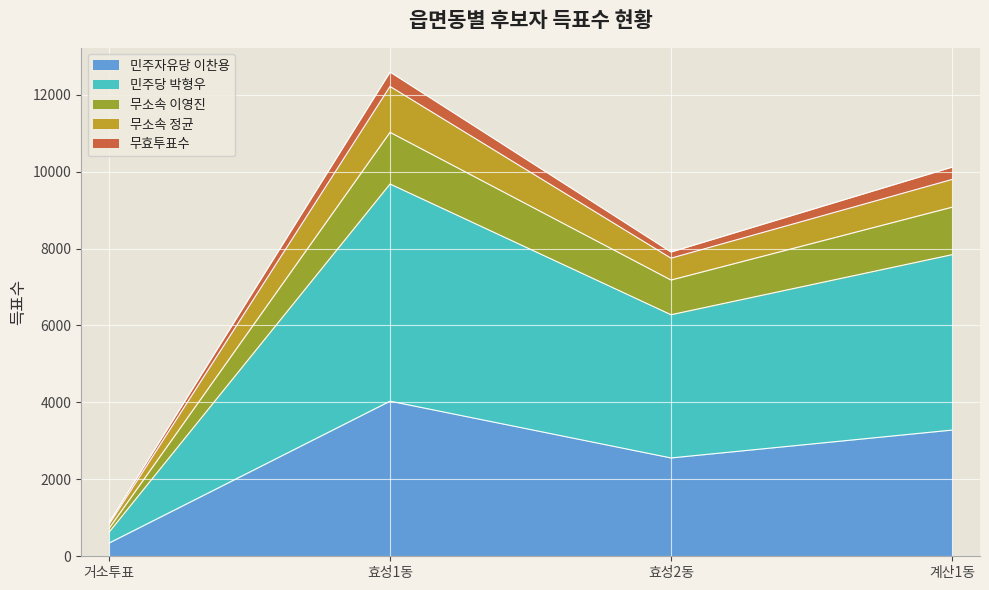

Does the chart display data point markers on the line(s)?

No